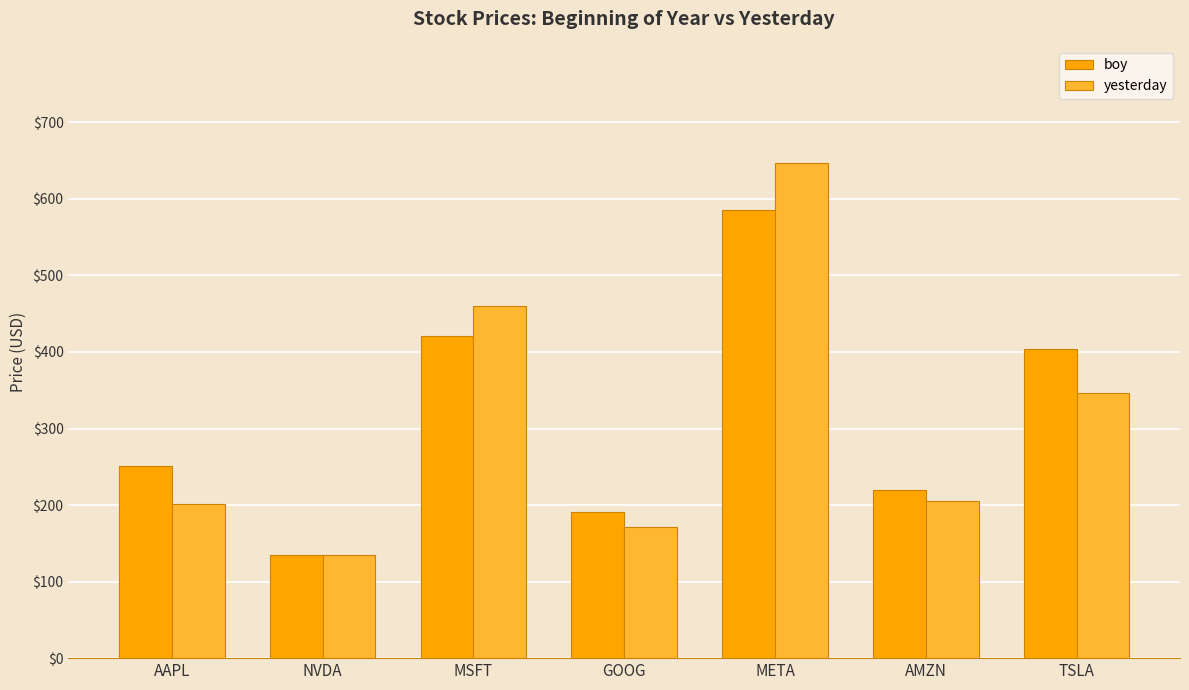

What is the sum of all yesterday values?

2167.0